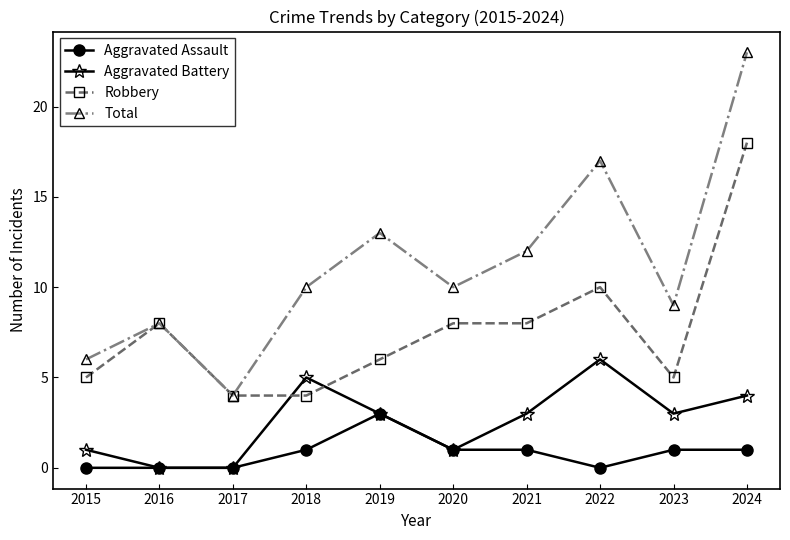

Does the chart display data point markers on the line(s)?

Yes